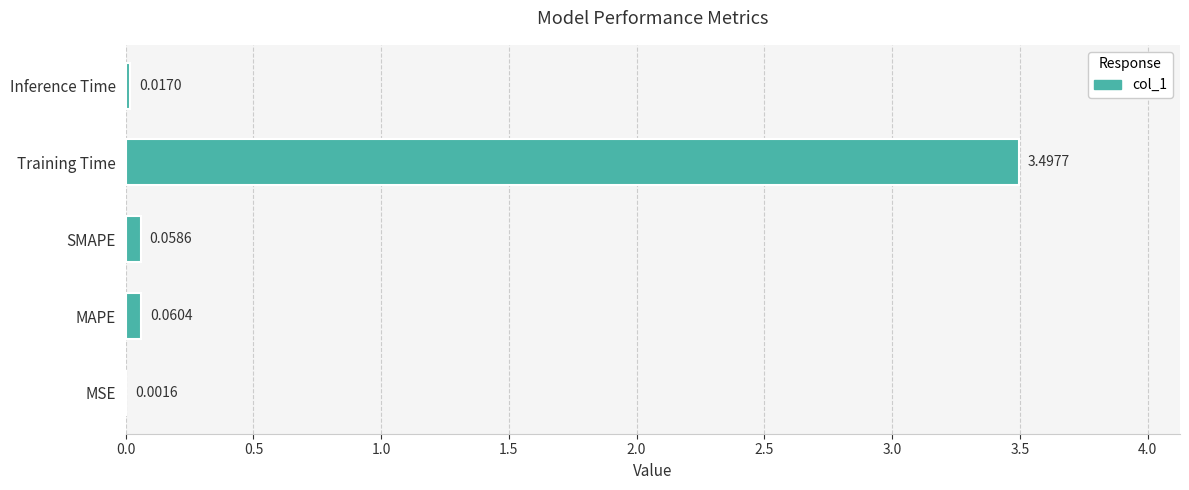

What is the sum of the values at MAPE and Training Time?

3.6